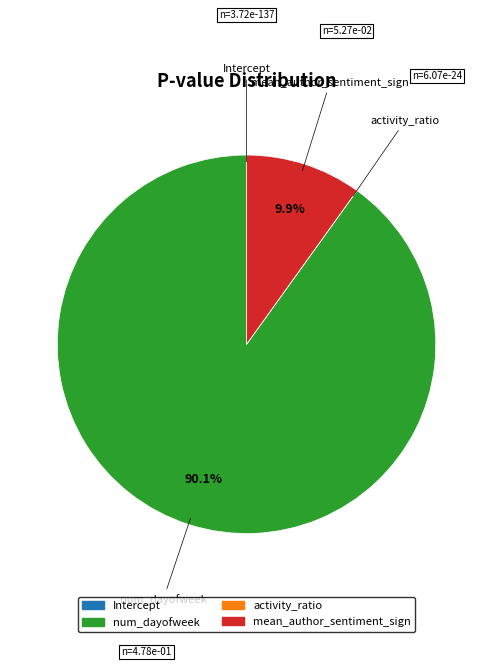

Which slice is the largest?

num_dayofweek